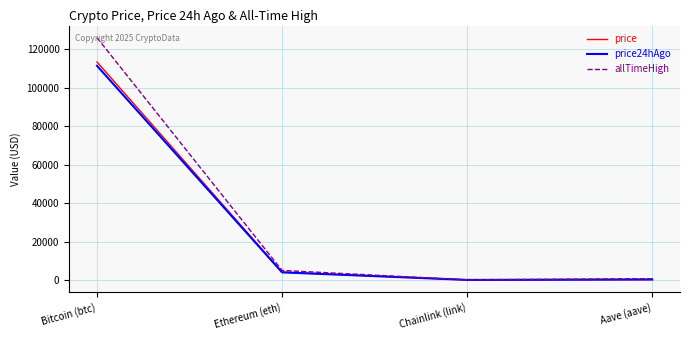

Which category has the highest value in the price24hAgo series?

Bitcoin (btc)